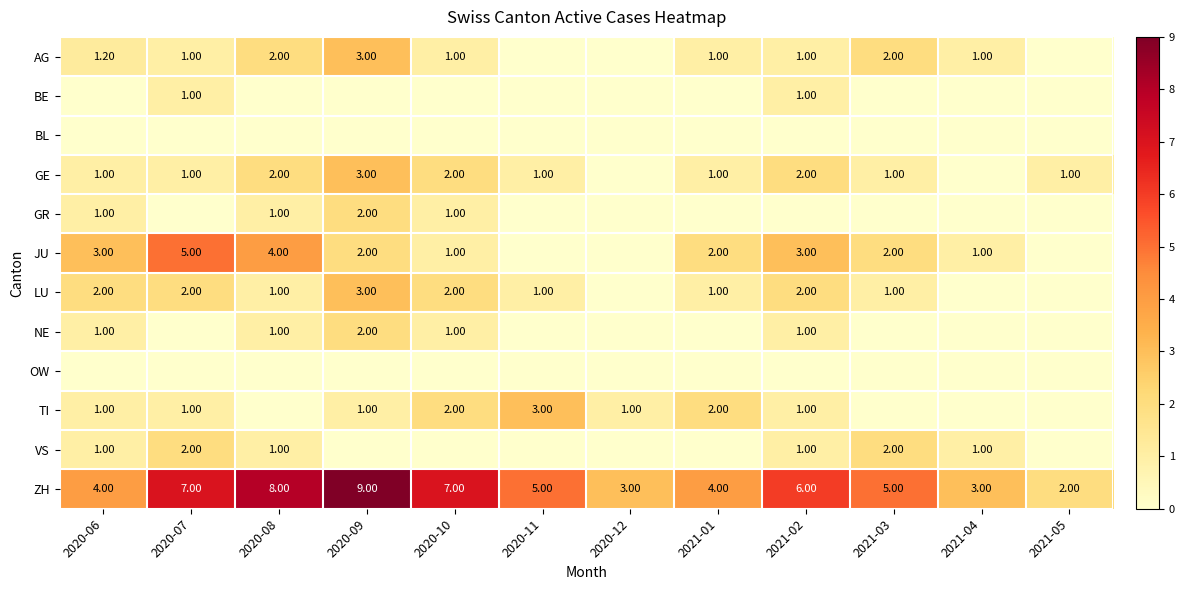

Between 2020-07 and 2021-04, which is larger?

2020-07